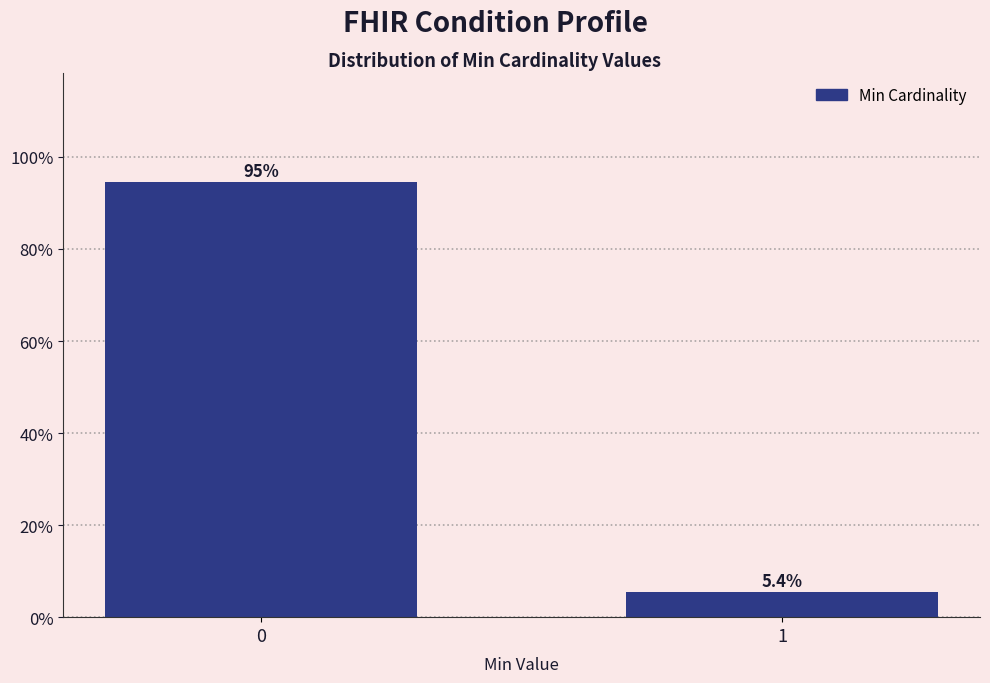

Reading left to right, list all the values displayed in this chart.

0=94.6	1=5.4